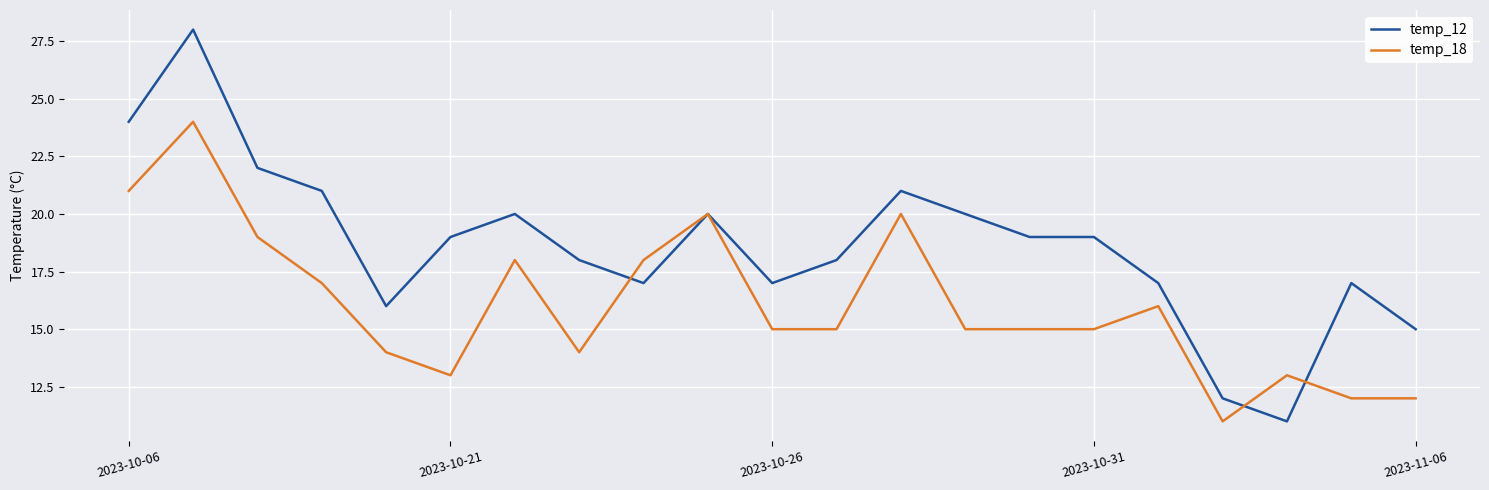

Which series has the widest spread of values?

temp_12